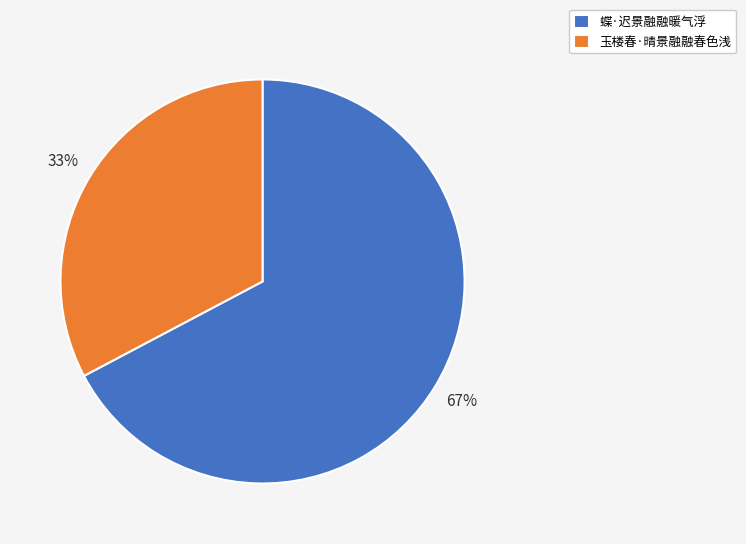

To the nearest percent, what percentage of the pie is 蝶·迟景融融暖气浮?

67%